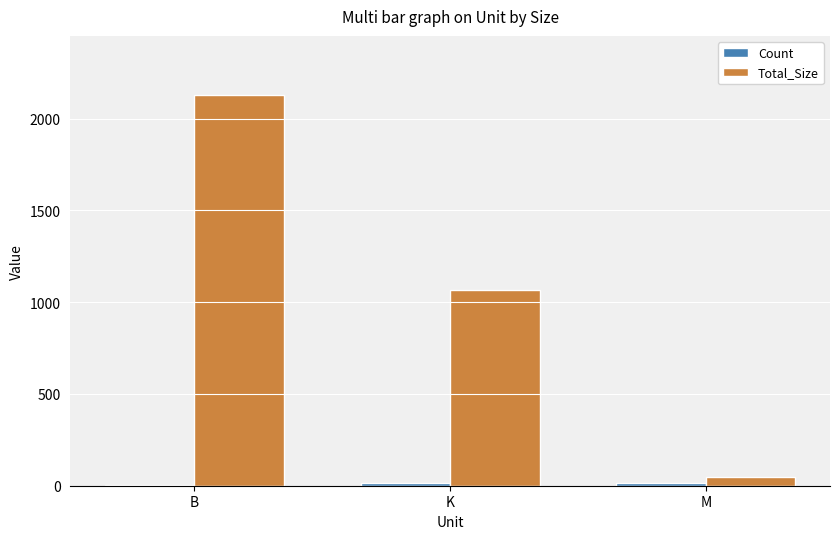

At which category is the sum across all series the highest?

B